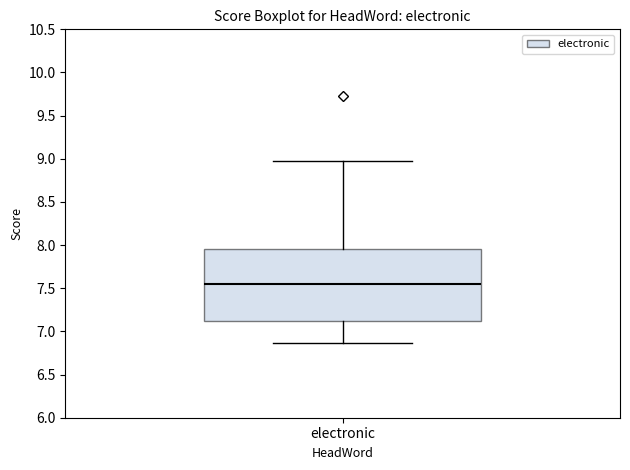

Where is the lower edge of the box for electronic on the y-axis? The values are not printed on the chart, so give them approximately, as read against the axis.

7.10